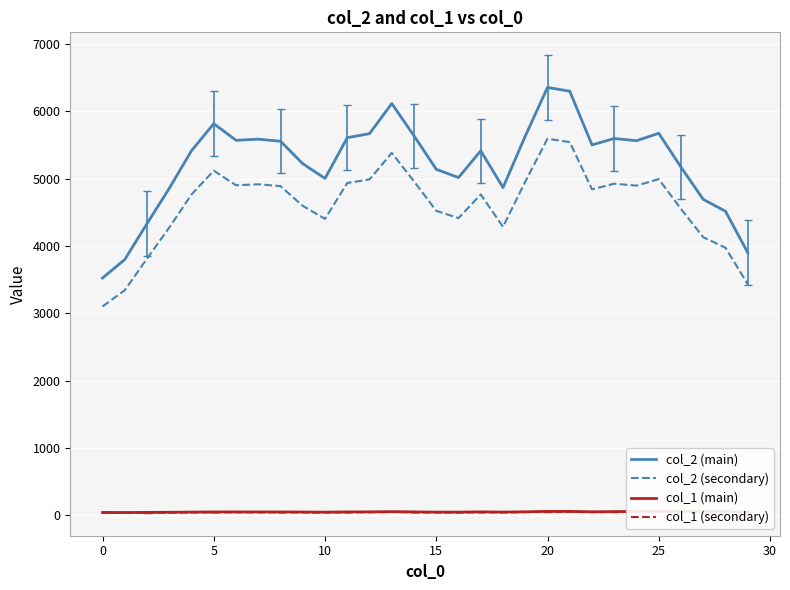

True or false: col_2 (main) and col_1 (main) cross at least once.

False